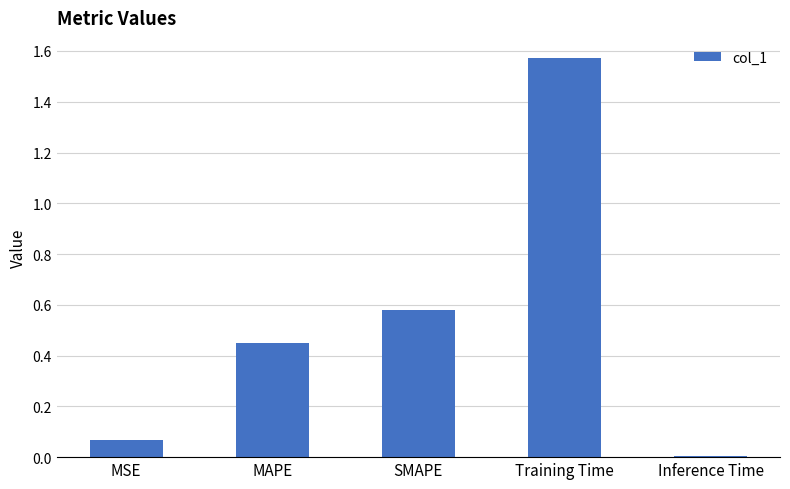

What is the label of the 1st bar from the left?

MSE